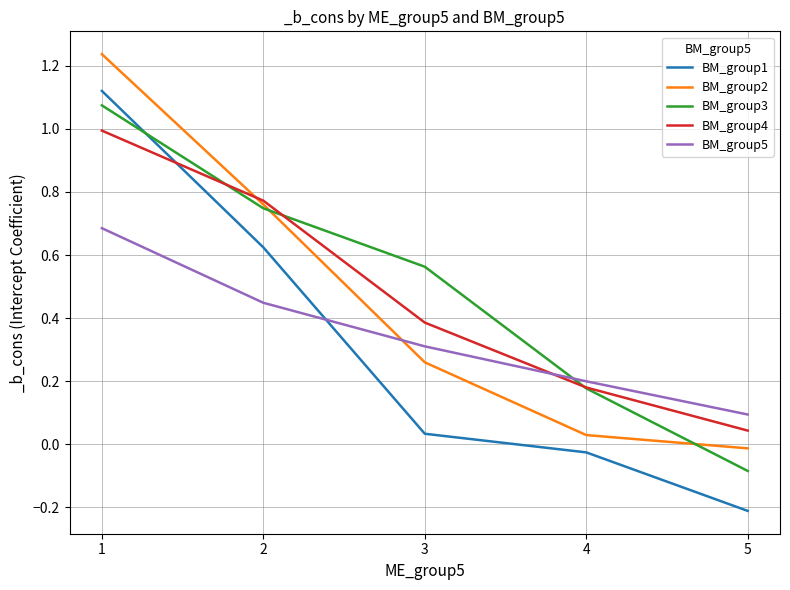

Is it true that BM_group1 equals -0.0 at 4?

True